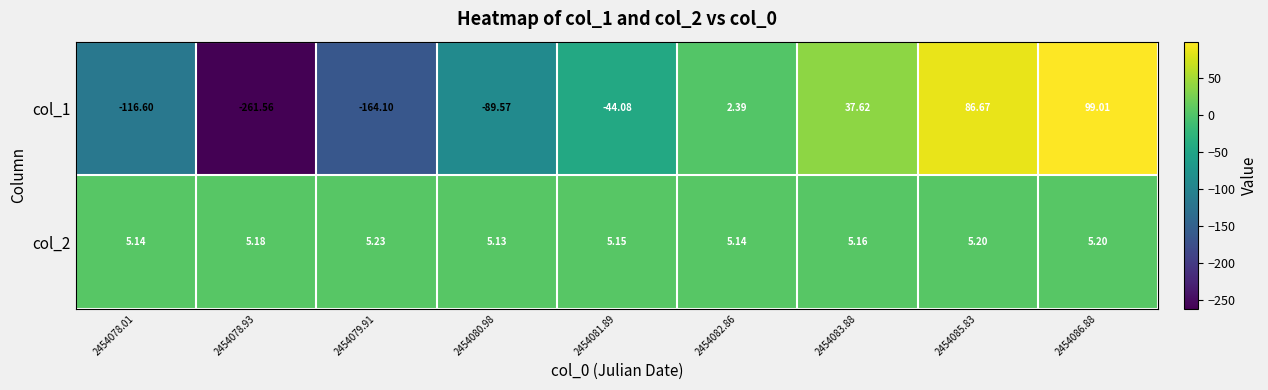

Is the value of col_2 at 2454080.98 greater than the value of col_1 at 2454083.88?

No